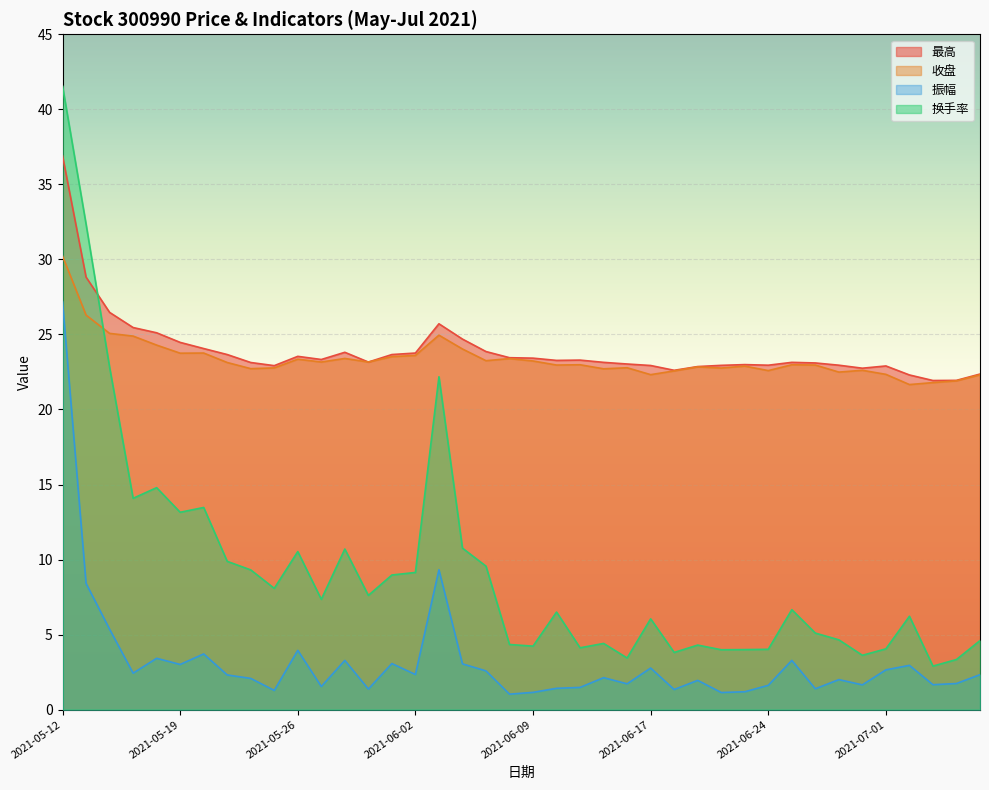

At which category does 收盘 reach its first local peak?

2021-05-20